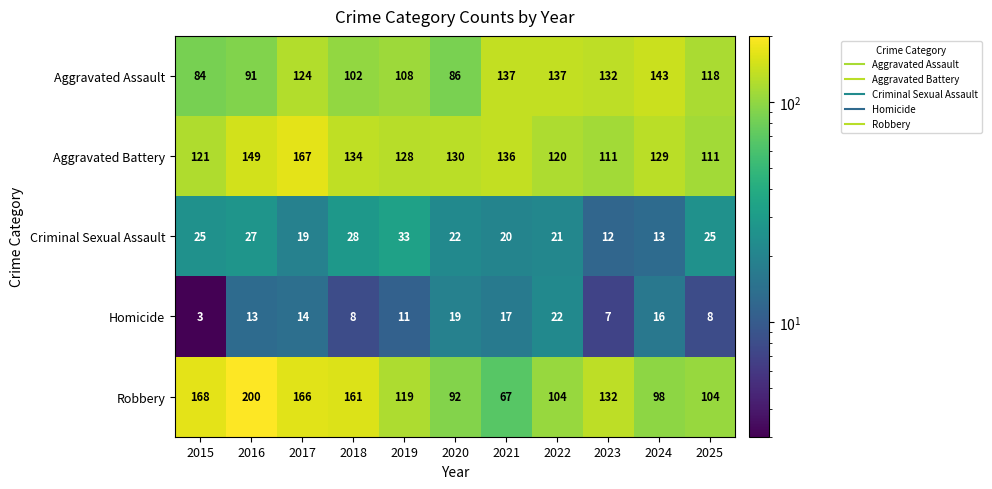

What is the total value across all series at 2023?

394